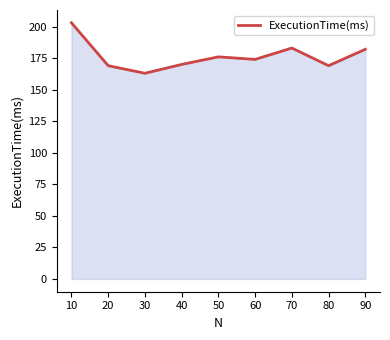

Which label corresponds to the largest value in the chart?

10